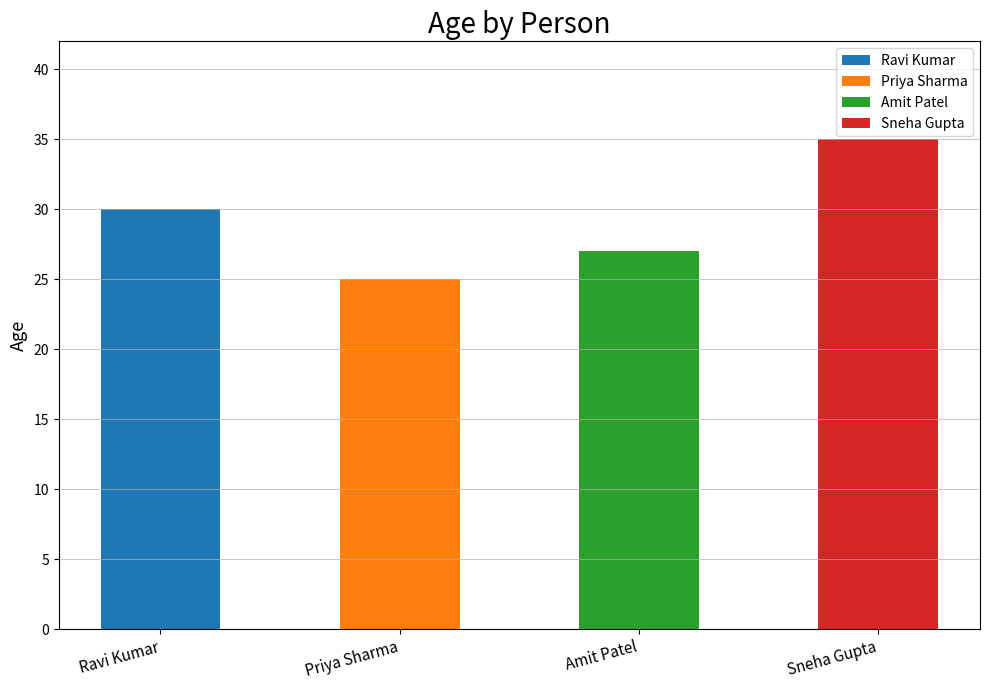

What is the change in value from Ravi Kumar to Priya Sharma?

-5